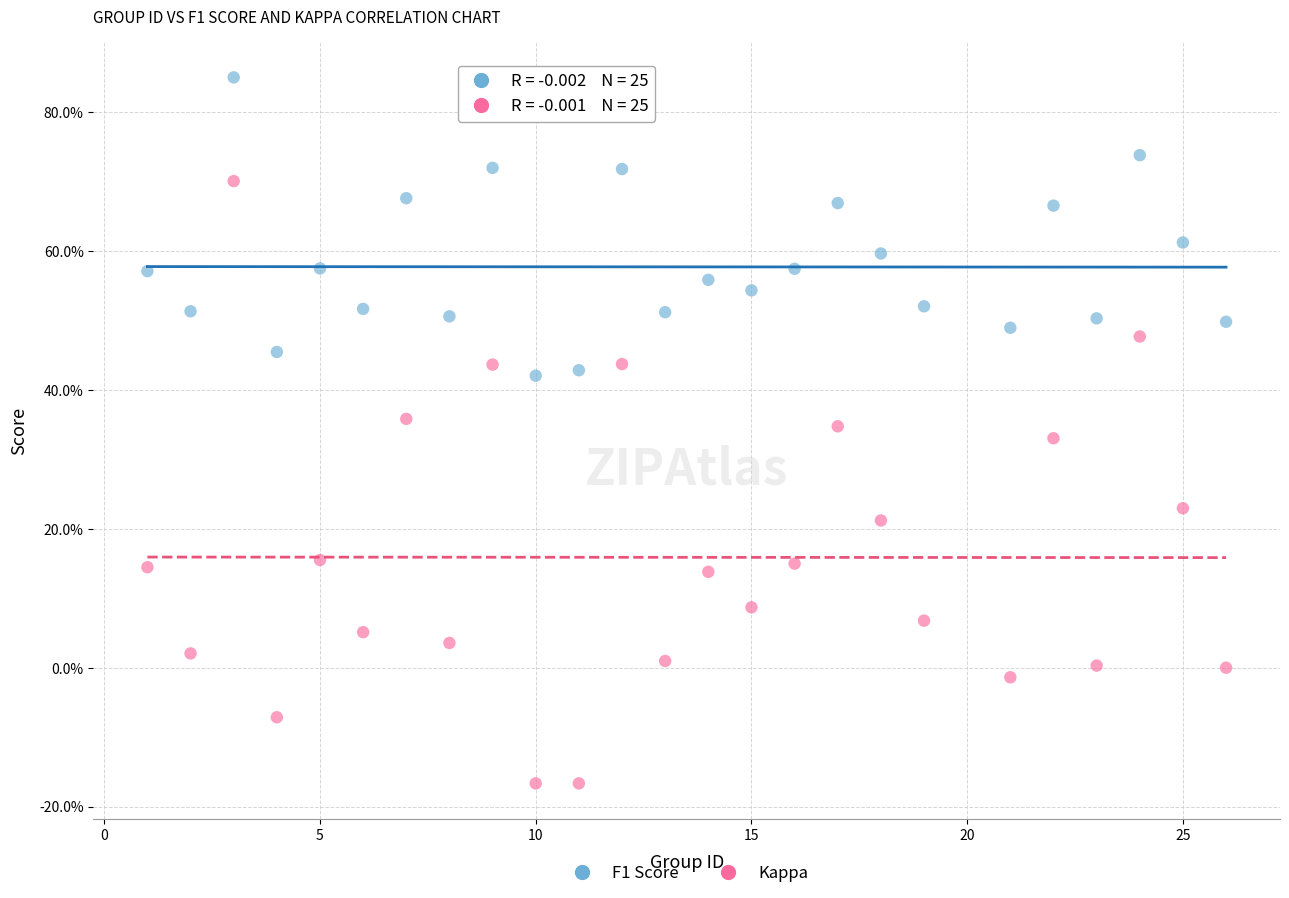

What are all the series names shown in the legend?

F1 Score, Kappa